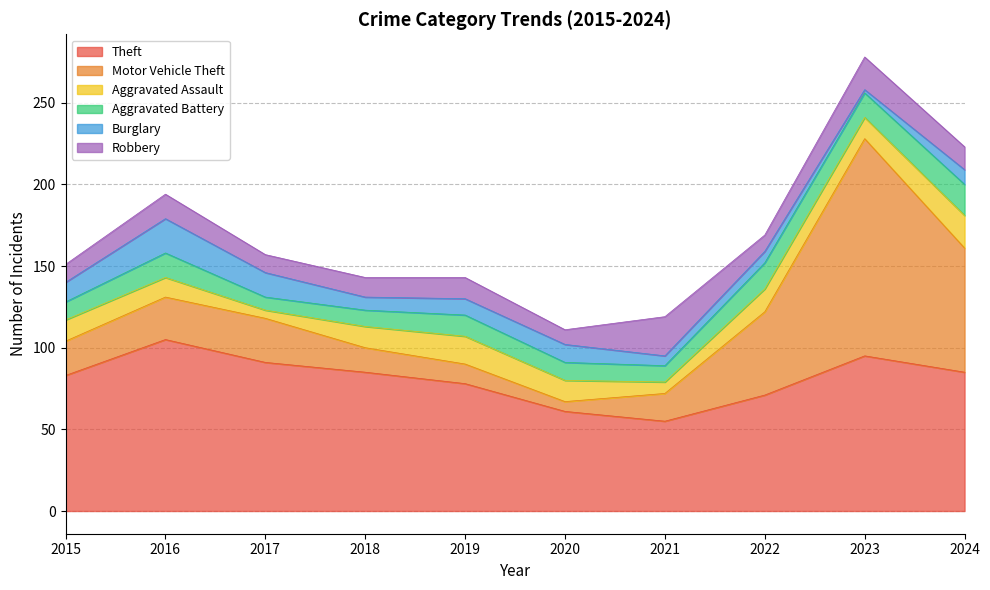

Reading left to right, extract all data points from this chart.

Theft: 2015=83	2016=105	2017=91	2018=85	2019=78	2020=61	2021=55	2022=71	2023=95	2024=85
Motor Vehicle Theft: 2015=21	2016=26	2017=27	2018=15	2019=12	2020=6	2021=17	2022=51	2023=133	2024=76
Aggravated Assault: 2015=13	2016=12	2017=5	2018=13	2019=17	2020=13	2021=7	2022=14	2023=13	2024=20
Aggravated Battery: 2015=11	2016=15	2017=8	2018=10	2019=13	2020=11	2021=10	2022=16	2023=15	2024=19
Burglary: 2015=12	2016=21	2017=15	2018=8	2019=10	2020=11	2021=6	2022=7	2023=2	2024=9
Robbery: 2015=11	2016=15	2017=11	2018=12	2019=13	2020=9	2021=24	2022=10	2023=20	2024=14